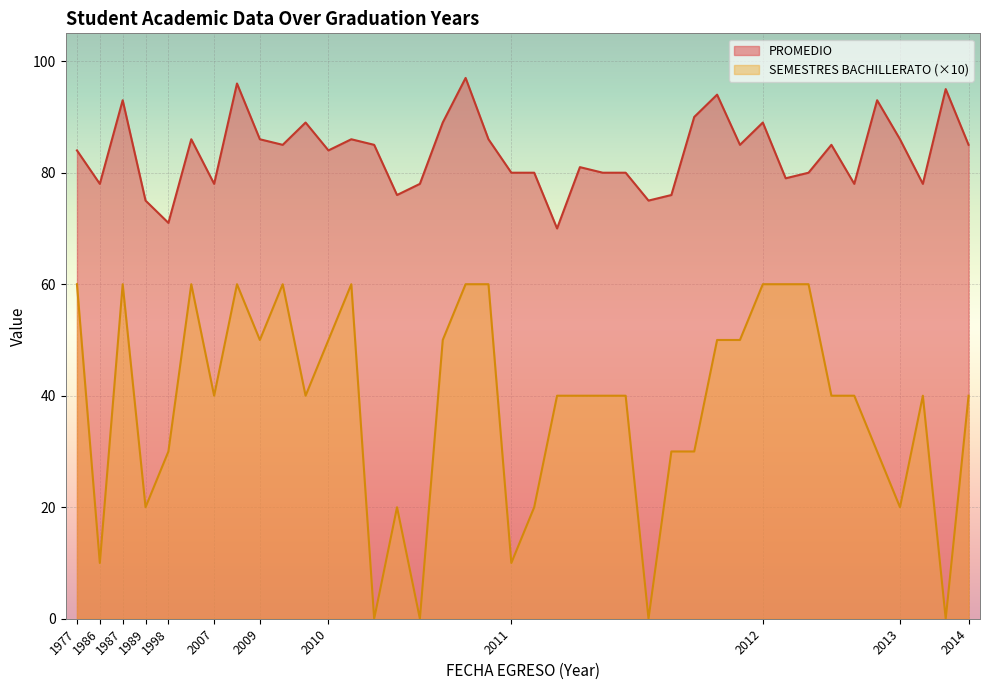

List the series in order of their peak value, lowest first.

SEMESTRES BACHILLERATO (×10), PROMEDIO